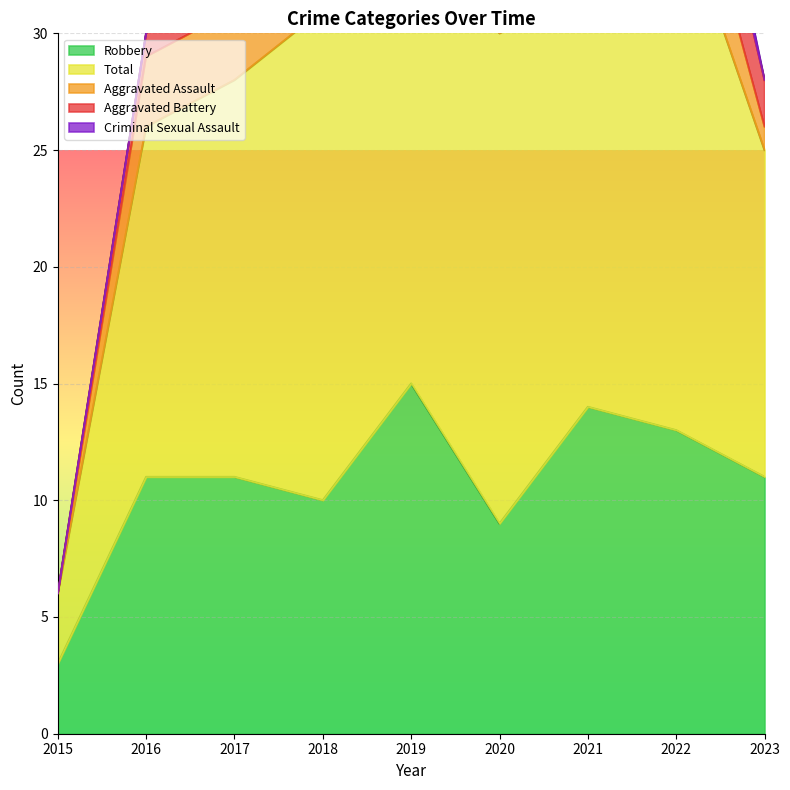

How many values in Aggravated Assault are above zero?

7